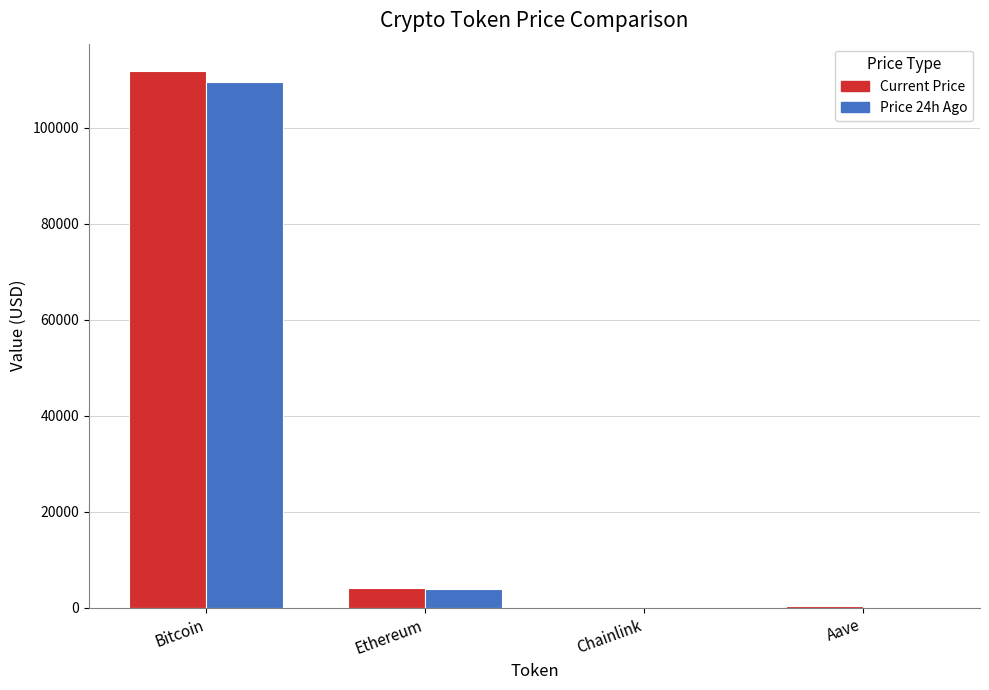

How many data points does each series have?

4